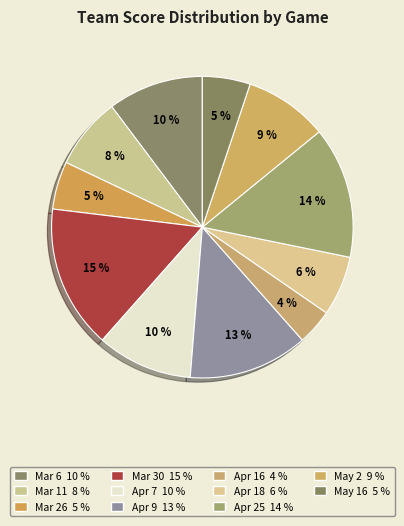

How many slices are in this pie chart?

11